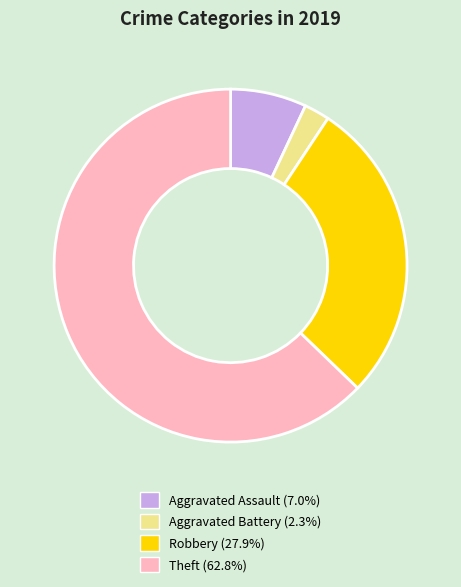

Which slice is the smallest?

Aggravated Battery